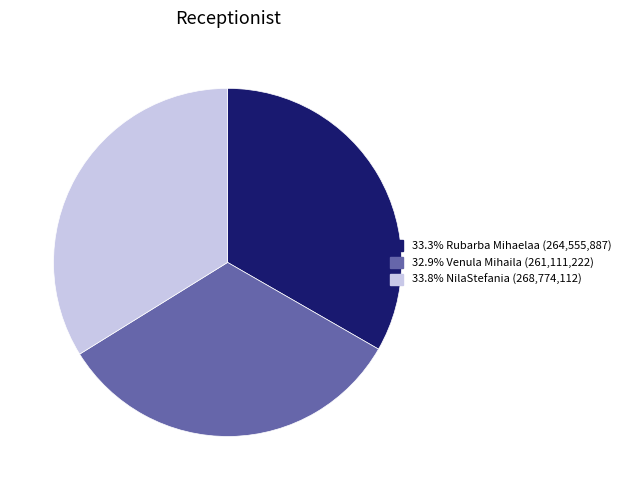

Does any single category account for the majority?

No